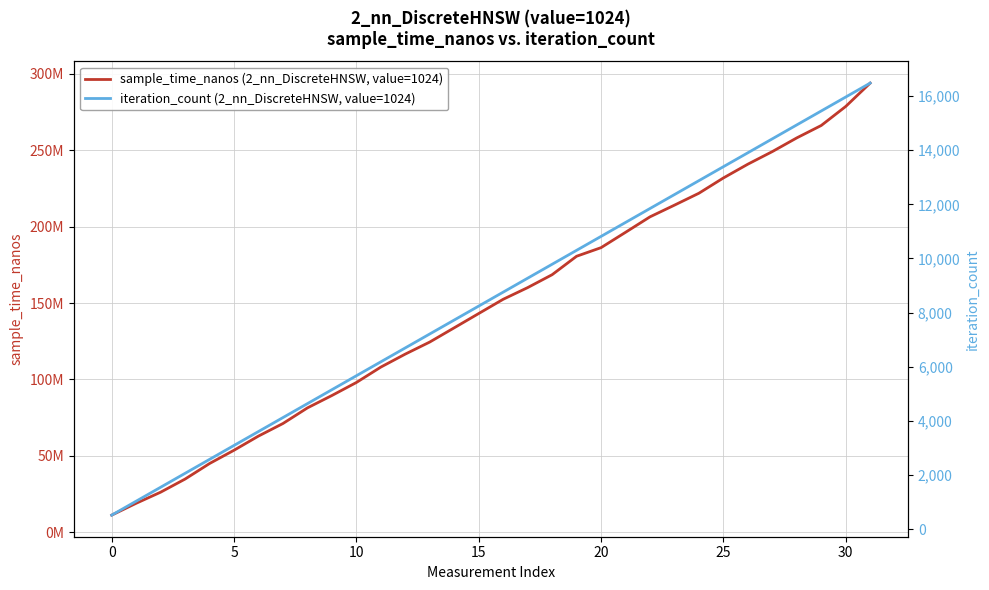

What is the sum of all sample_time_nanos (2_nn_DiscreteHNSW, value=1024) values?

4725469100